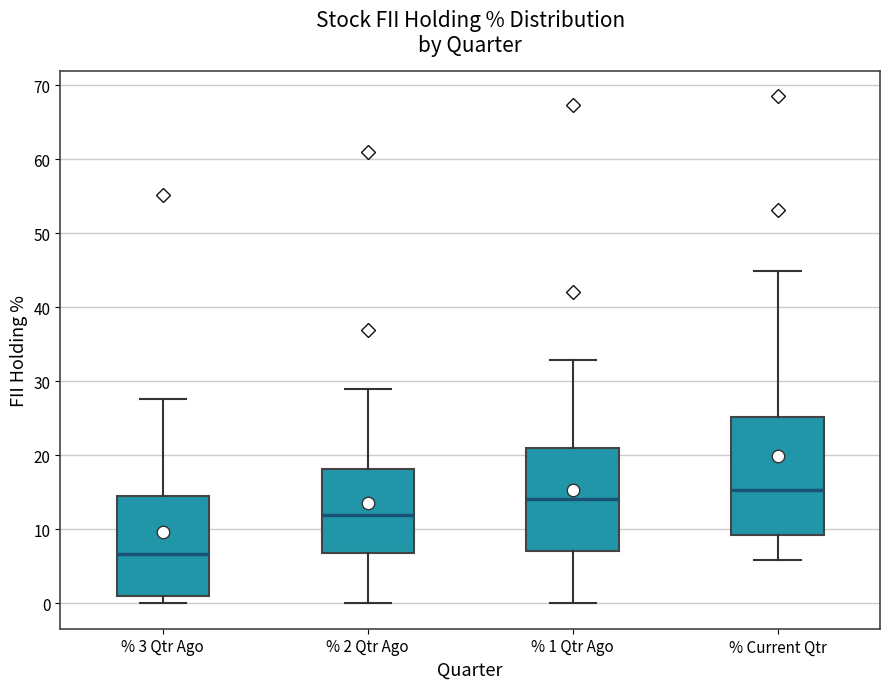

Reading left to right, transcribe this box plot: for each box, give where its median line is, the range the box spans, and where its two whiskers end, as read against the y-axis. The values are not printed on the chart, so give them approximately, as read against the axis.

% 3 Qtr Ago: median 7, box 1 to 15, whiskers 0 to 28
% 2 Qtr Ago: median 12, box 7 to 18, whiskers 0 to 29
% 1 Qtr Ago: median 14, box 7 to 21, whiskers 0 to 33
% Current Qtr: median 15, box 9 to 25, whiskers 6 to 45